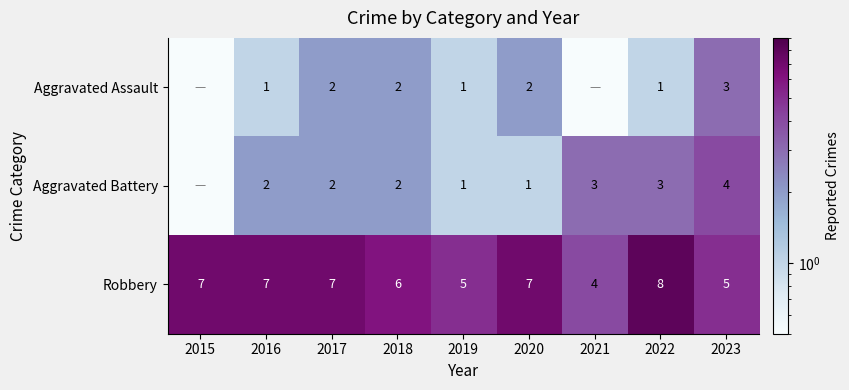

The Aggravated Assault series shows 2.0 at 2018. True or false?

True